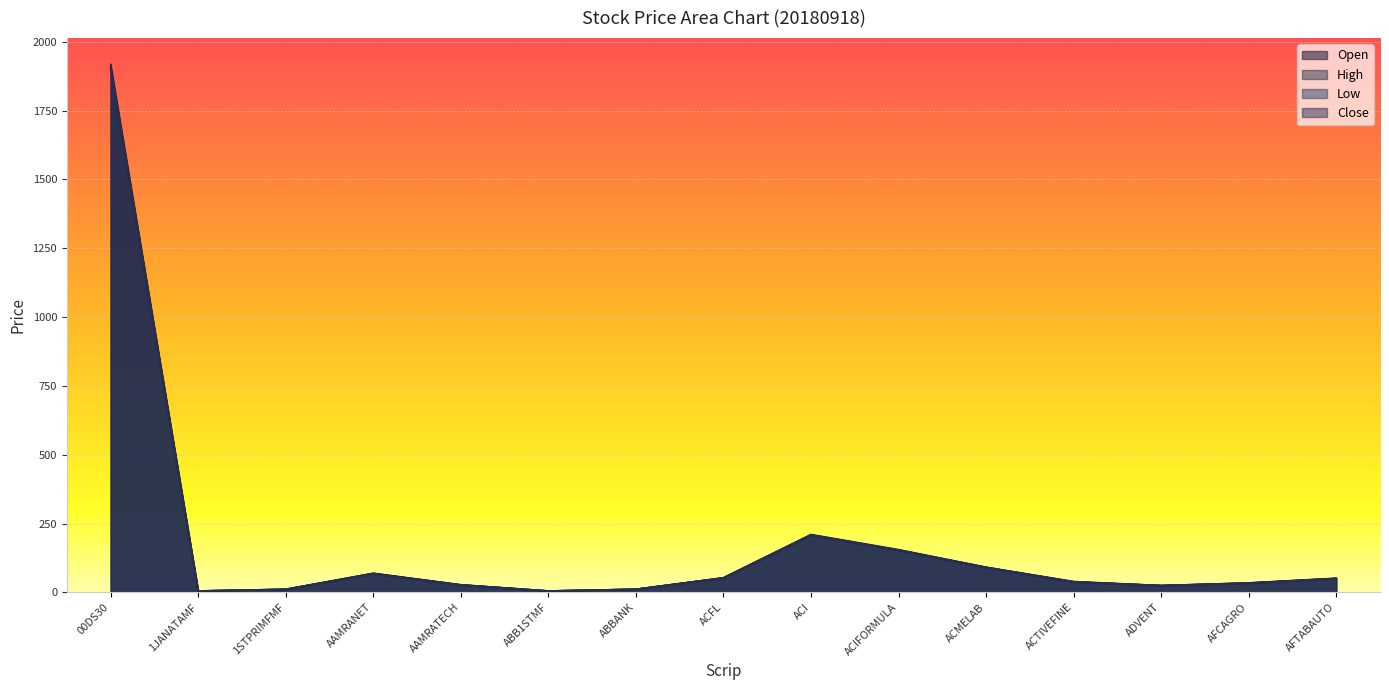

Is it true that Low equals 52.0 at ACFL?

True